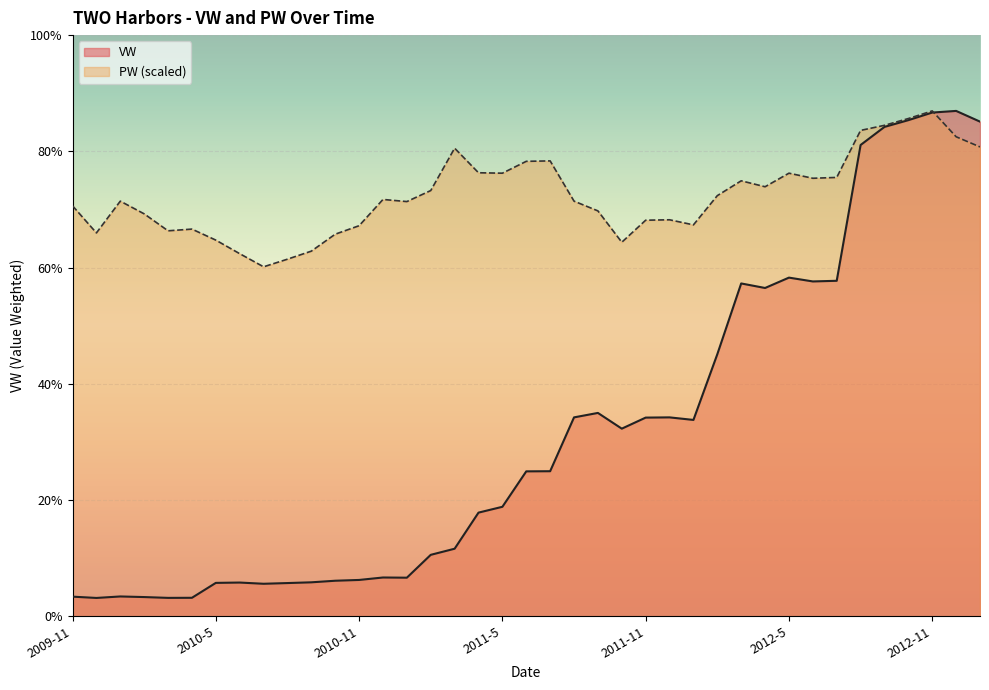

Reading left to right, what are all the values shown in this chart?

VW: 129.8	121.3	131.1	127.1	121.7	122.3	220.9	223.1	215.1	219.8	224.7	235.1	240.3	256.6	255.3	406.5	447.0	685.8	724.4	958.8	959.7	1315.9	1345.4	1241.3	1314.5	1316.0	1299.1	1733.7	2202.0	2172.0	2240.6	2215.3	2219.6	3118.1	3237.7	3282.4	3332.7	3343.5	3272.6
PW: 2715.7	2536.4	2746.6	2662.5	2550.4	2561.6	2488.7	2399.0	2312.2	2362.6	2415.9	2528.0	2584.0	2757.8	2743.8	2816.6	3096.9	2934.3	2931.5	3010.0	3012.8	2746.6	2682.1	2474.7	2620.5	2623.3	2589.6	2783.0	2881.1	2841.9	2931.5	2897.9	2903.5	3214.6	3248.2	3293.1	3343.5	3172.6	3105.3